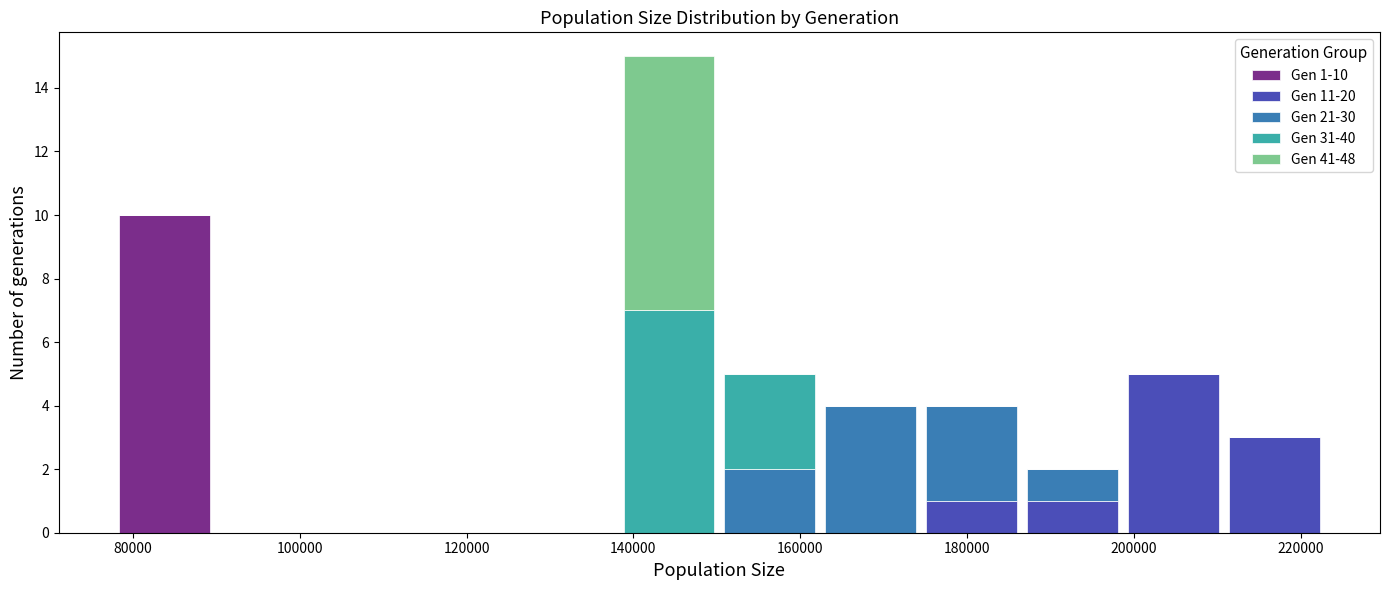

Which range on the x-axis has the tallest stacked bar (by total height)?

138000 to 150000